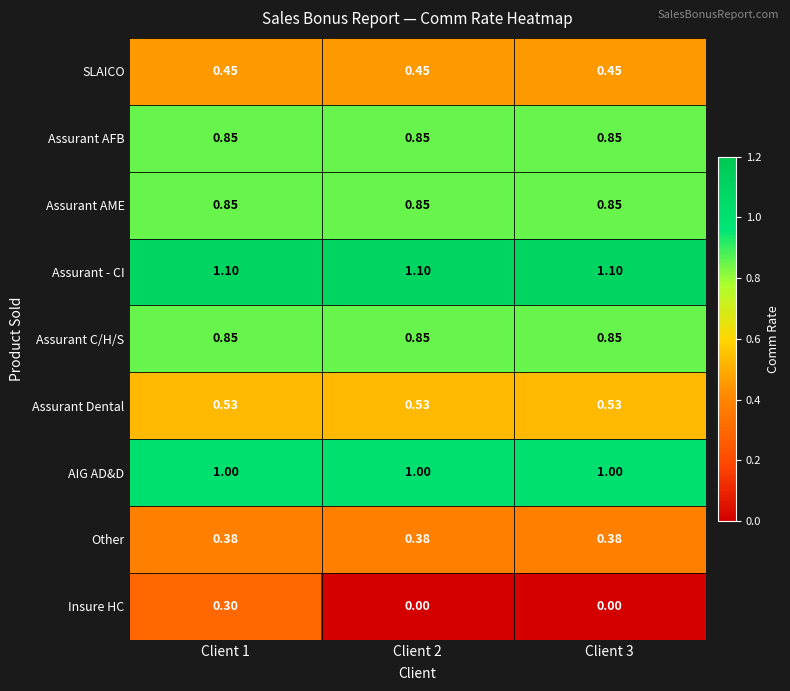

Which series has the widest spread of values?

Insure HC